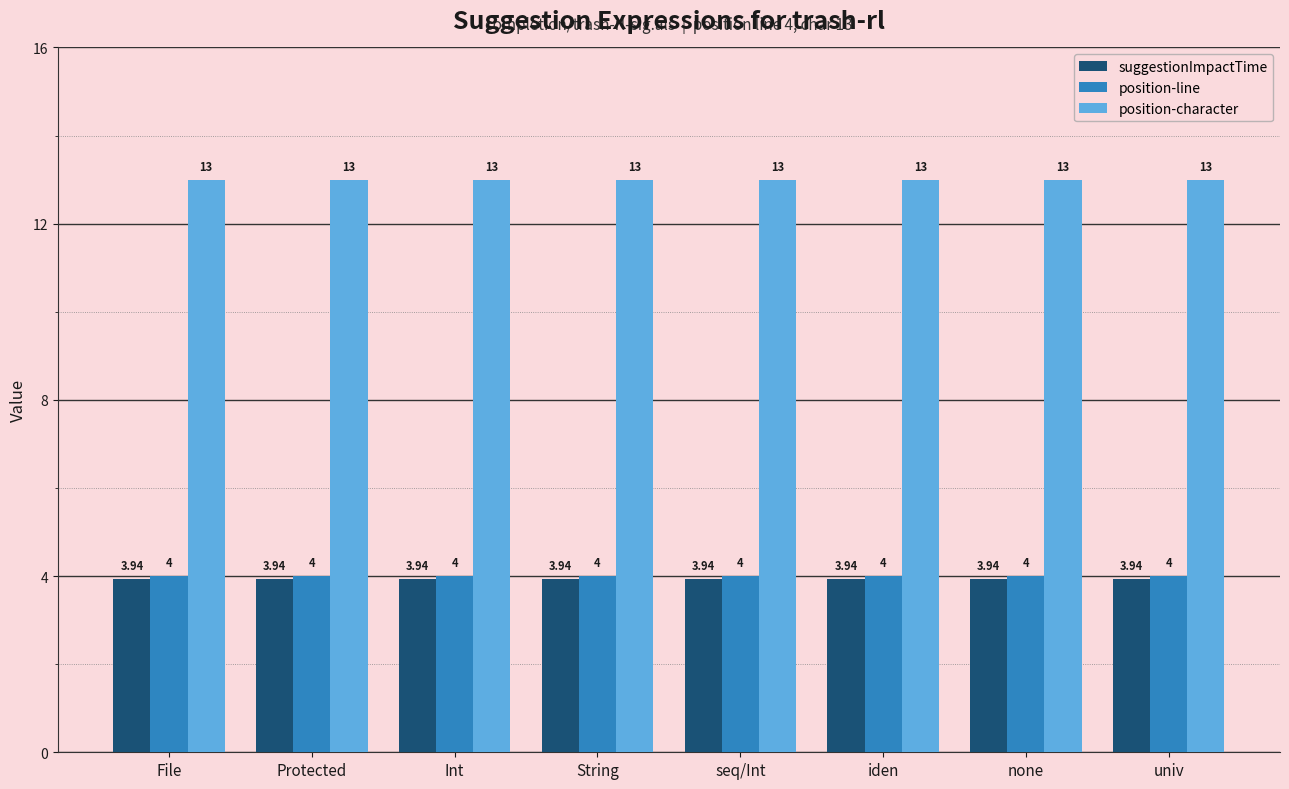

What is the average value of the position-character series?

13.0